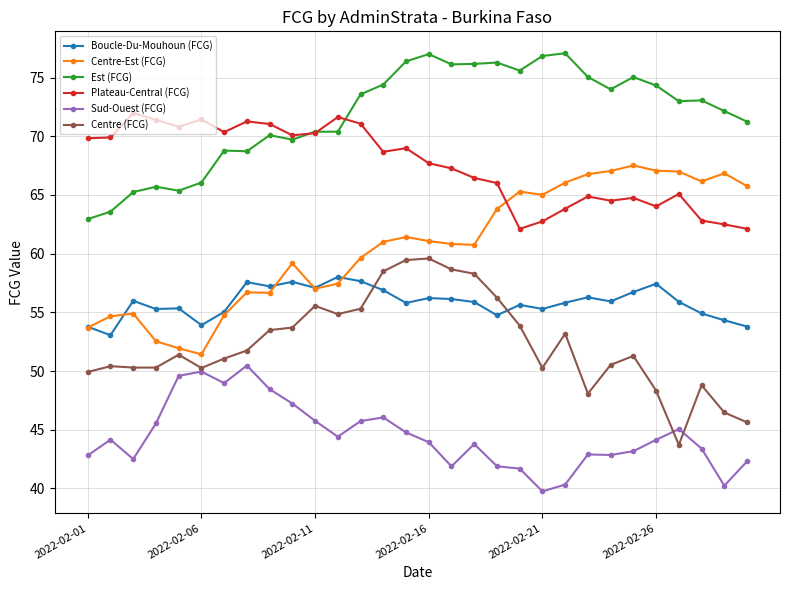

At how many categories does at least one series exceed 41?

30